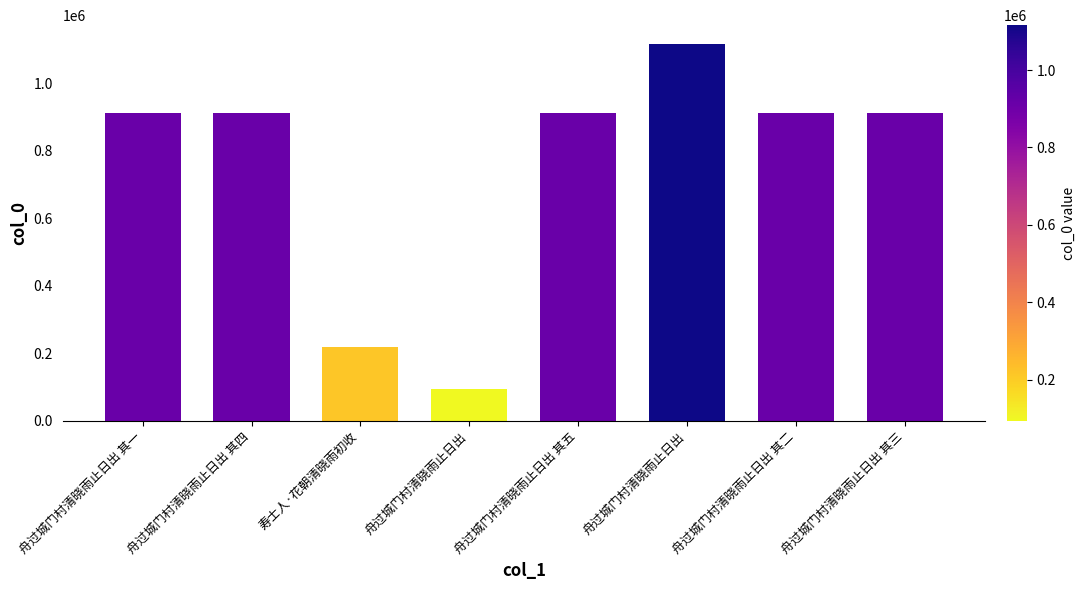

How many bars are there in total?

8